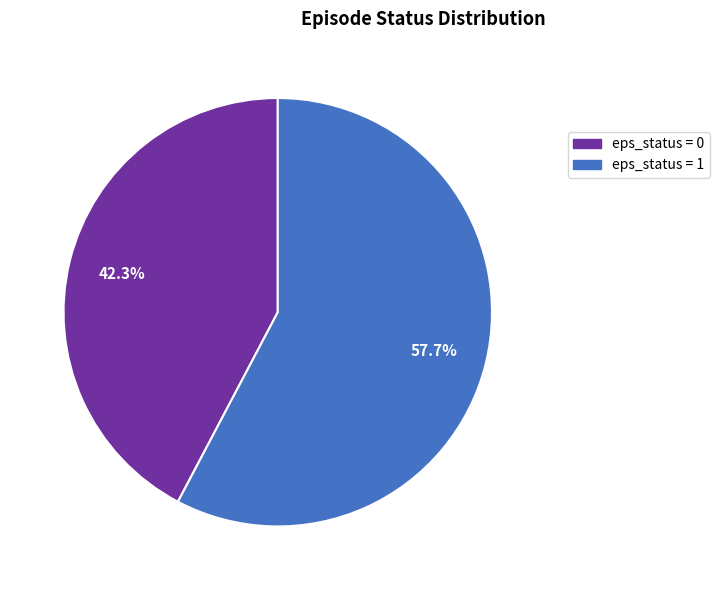

Combined, what portion of the pie is eps_status = 0 and eps_status = 1?

100.0%